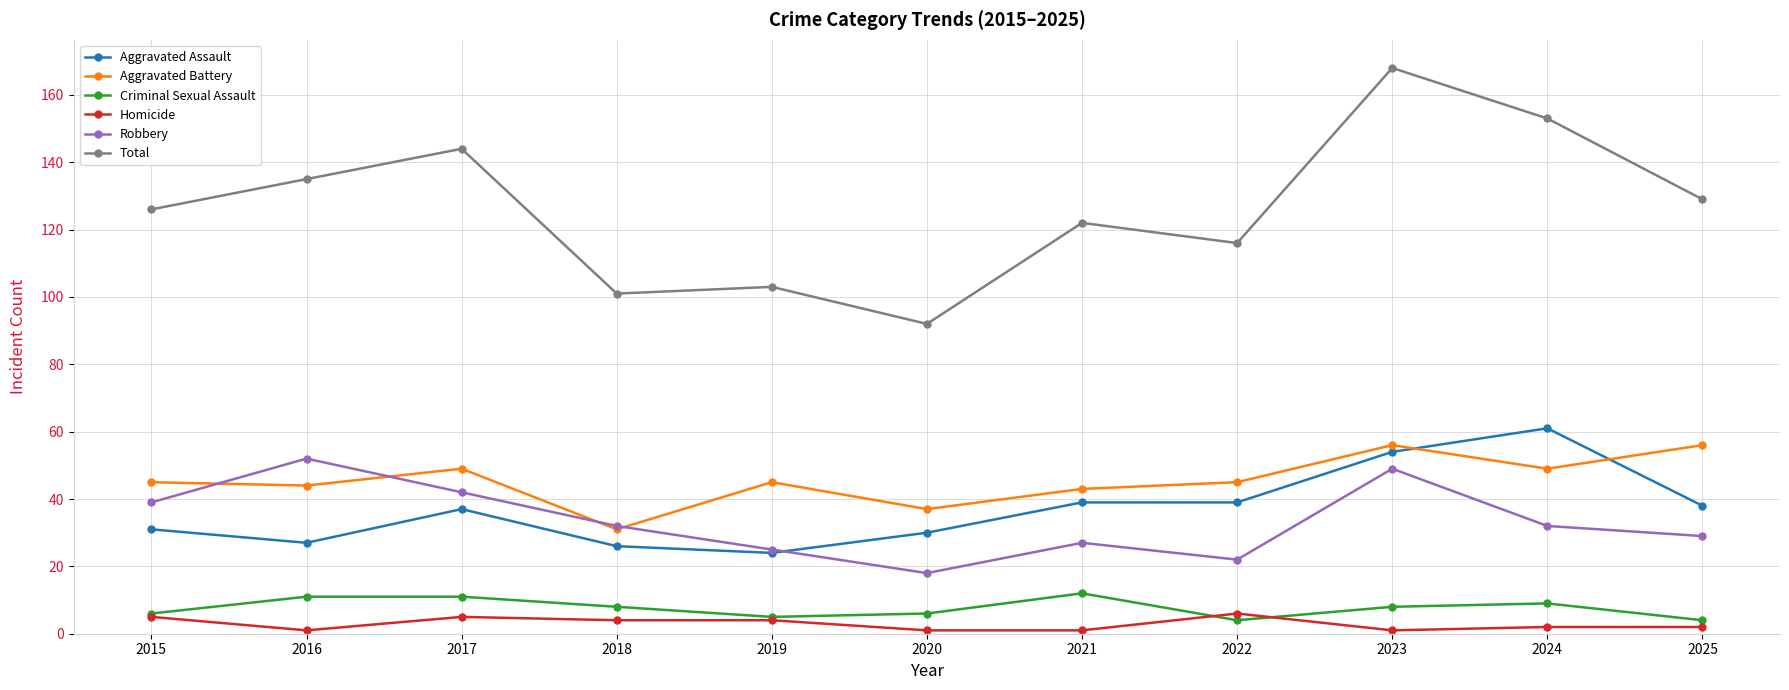

Read the Criminal Sexual Assault value at 2020.

6